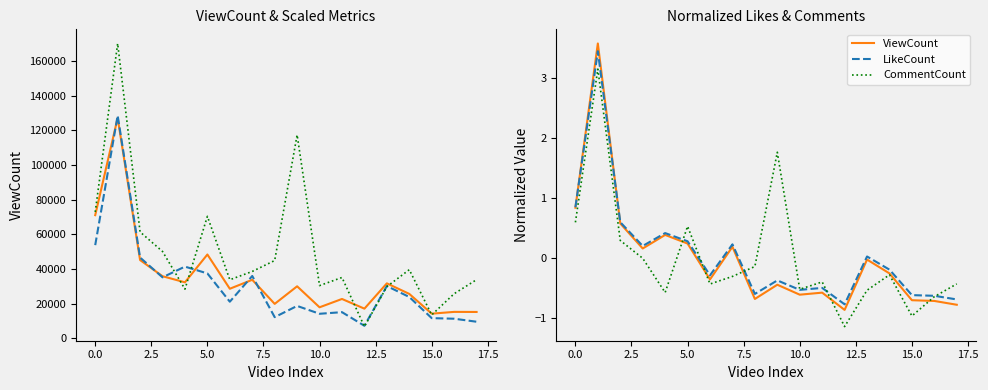

Is the value of LikeCount ×30 at 0.0 greater than the value of LikeCount at −2.5?

Yes